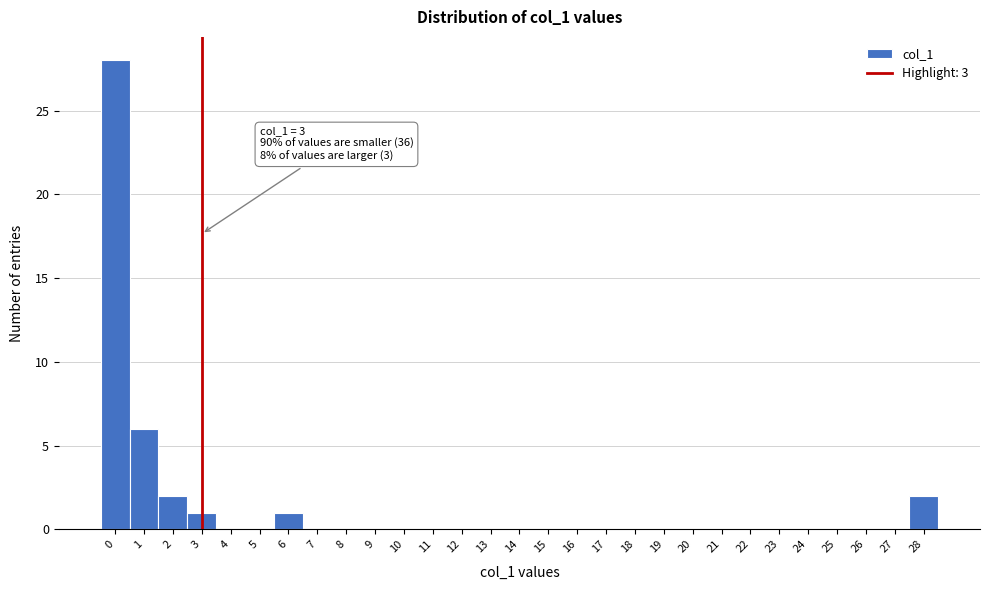

Which range on the x-axis has the tallest bar?

-0.5 to 0.5